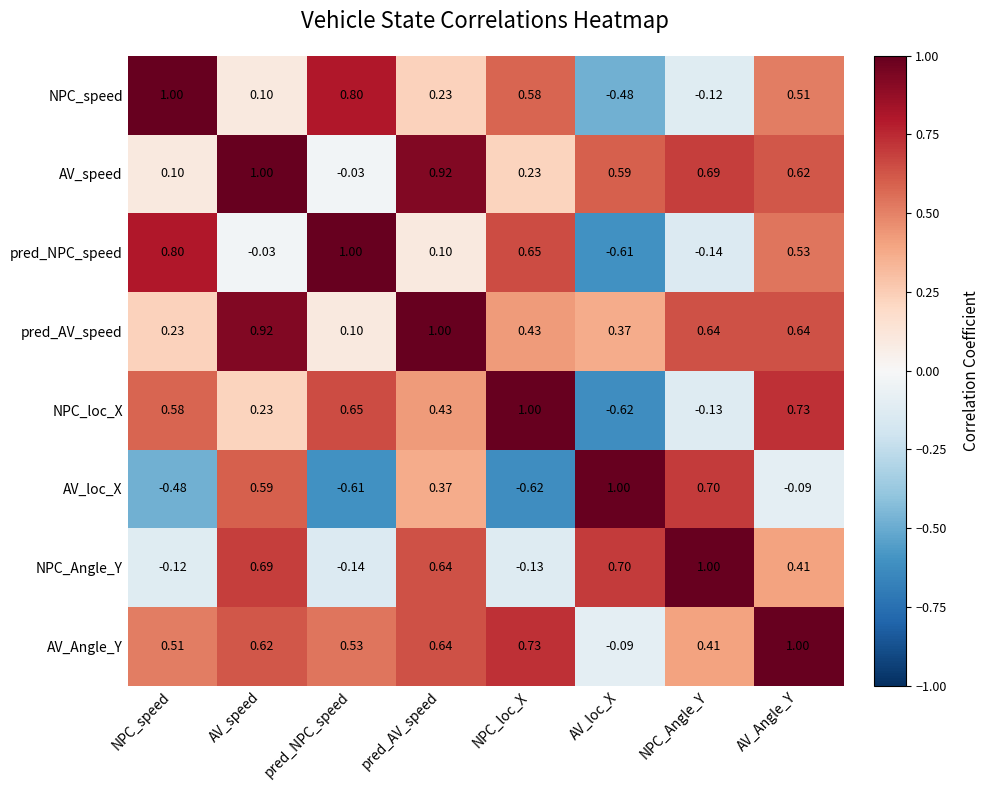

What is the difference between the highest and lowest values at AV_Angle_Y?

1.1